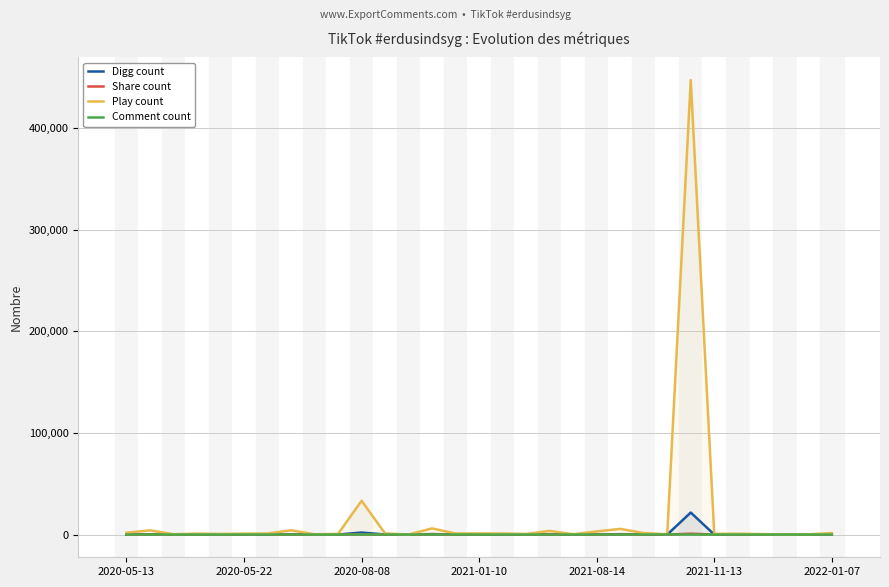

What is the value of the Comment count point at the 29th from the left?

2